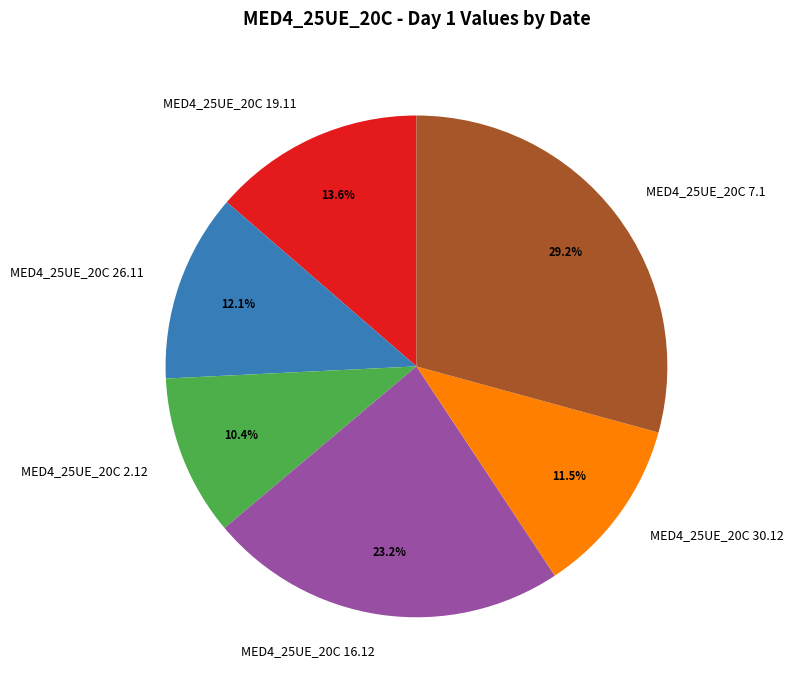

Rank the categories by value from lowest to highest.

MED4_25UE_20C 2.12, MED4_25UE_20C 30.12, MED4_25UE_20C 26.11, MED4_25UE_20C 19.11, MED4_25UE_20C 16.12, MED4_25UE_20C 7.1